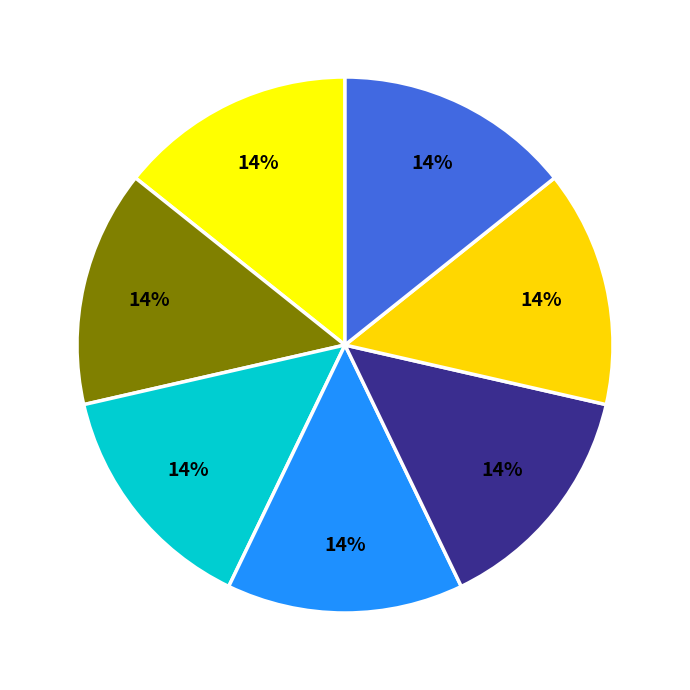

To the nearest percent, what is the average slice percentage?

14%